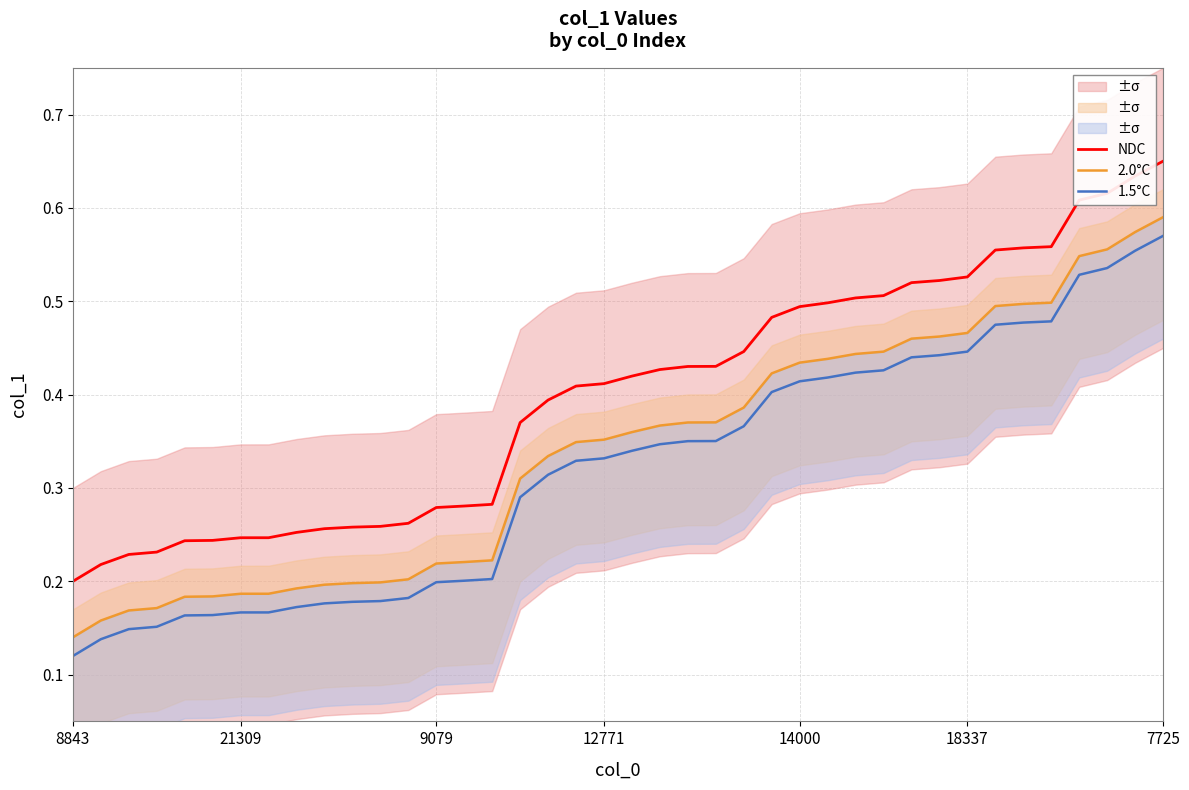

True or false: 2.0°C and 1.5°C intersect in this chart.

False